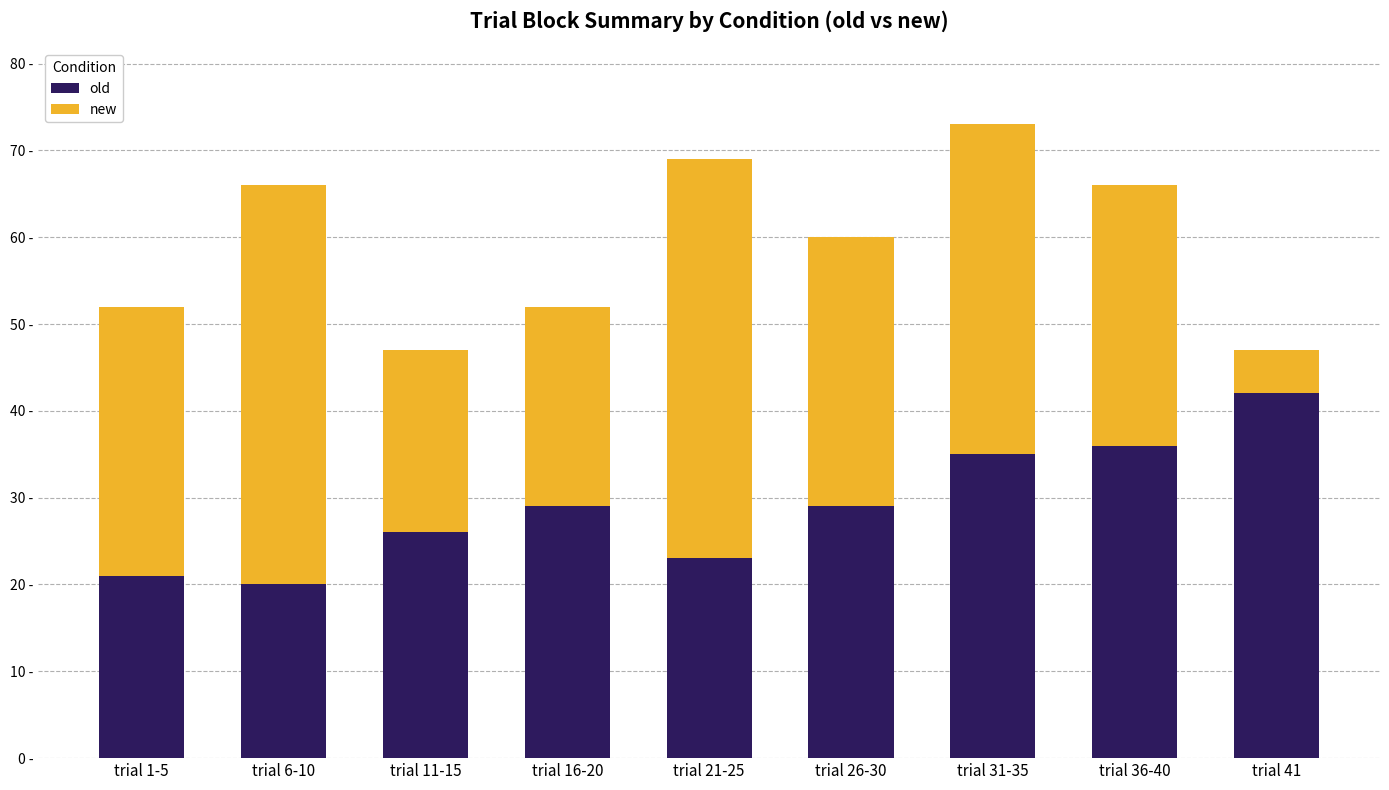

Are the bars grouped side by side (vs. stacked)?

No